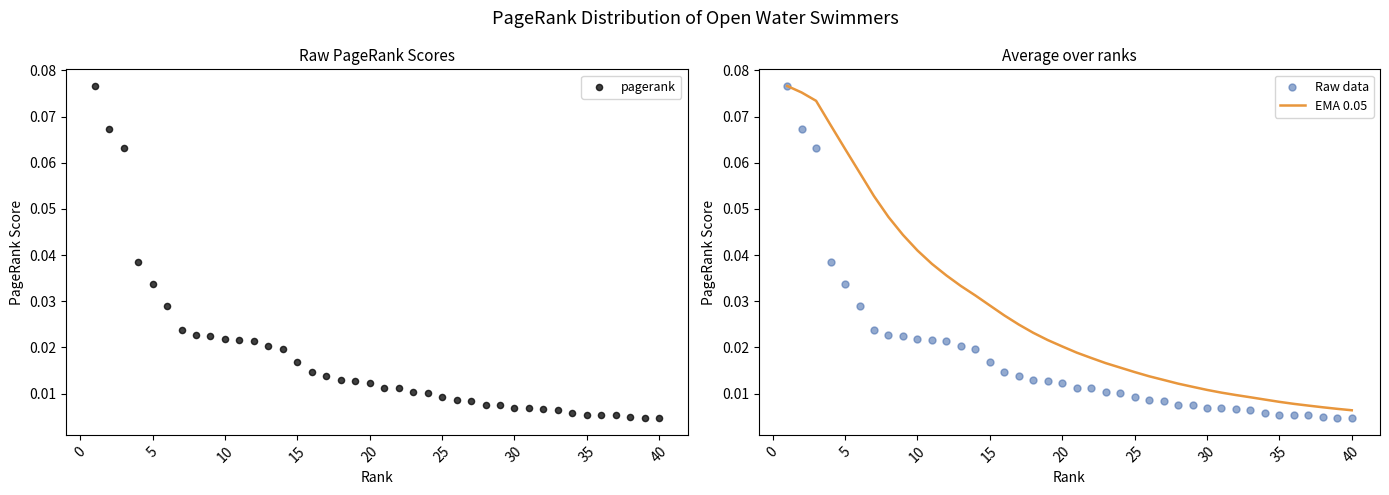

Which series has the largest Y range (max minus min)?

pagerank